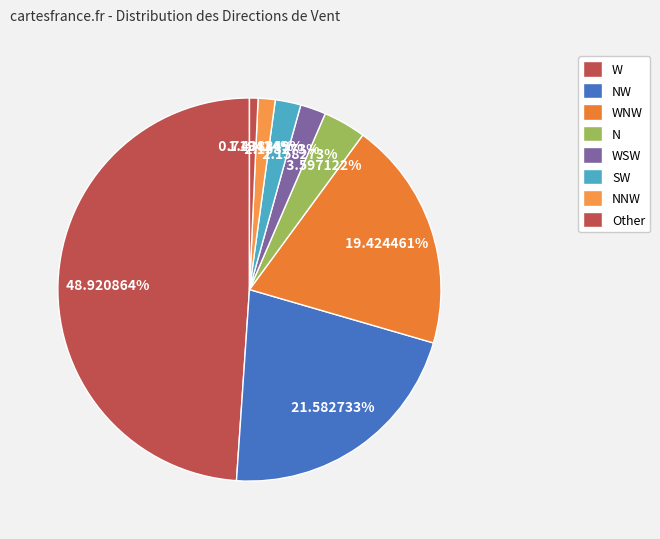

How many segments does this pie chart have?

8